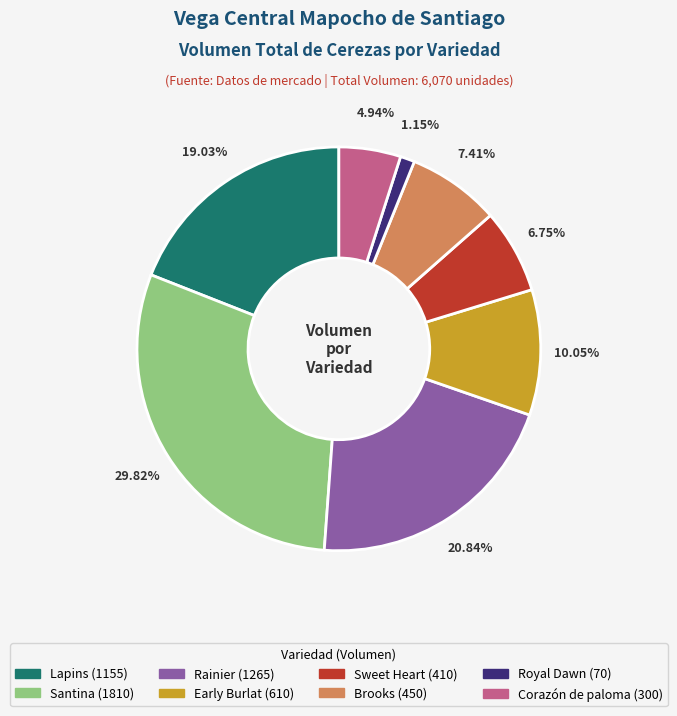

Rank the categories by value from lowest to highest.

Royal Dawn, Corazón de paloma, Sweet Heart, Brooks, Early Burlat, Lapins, Rainier, Santina